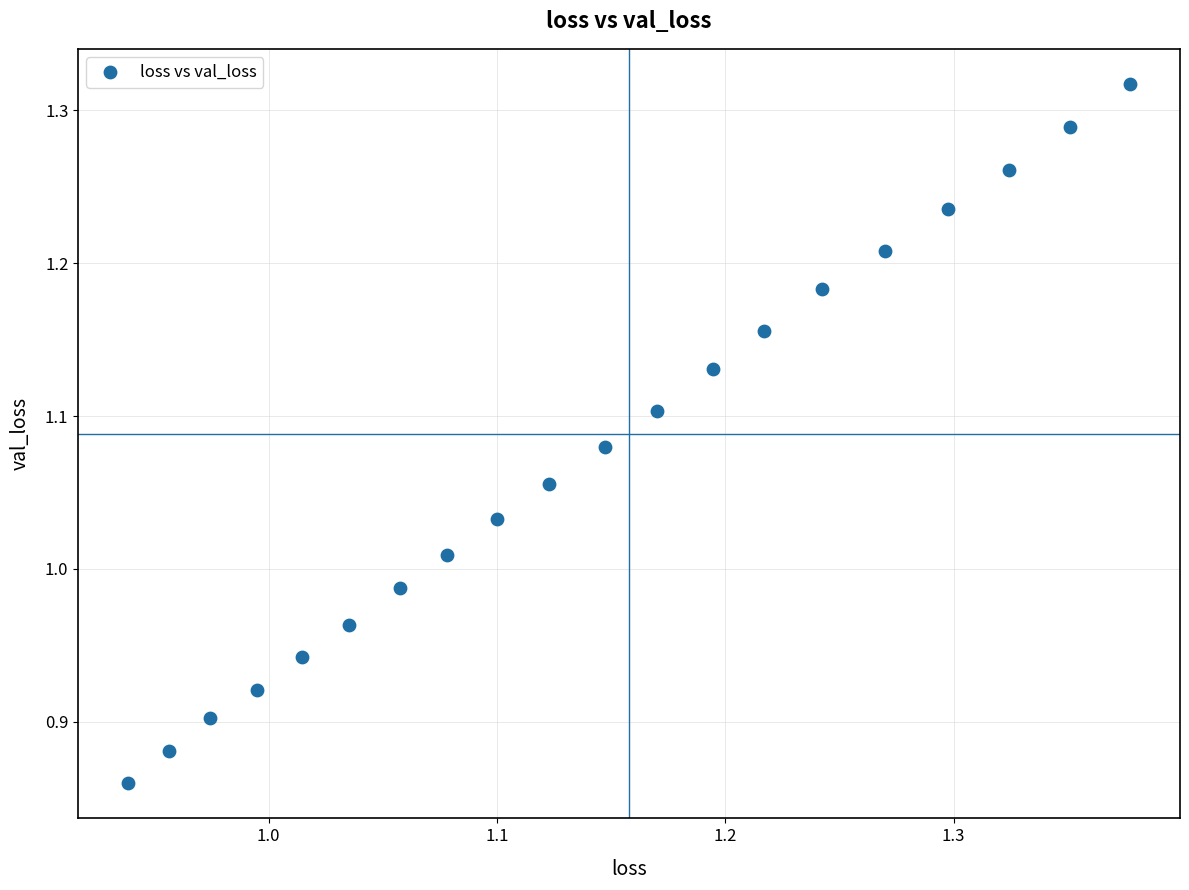

What is the range of Y values (max minus min)?

0.5